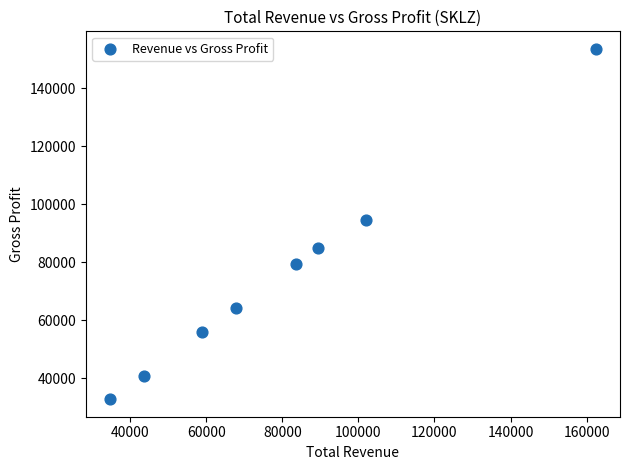

What is the average Y value?

75800